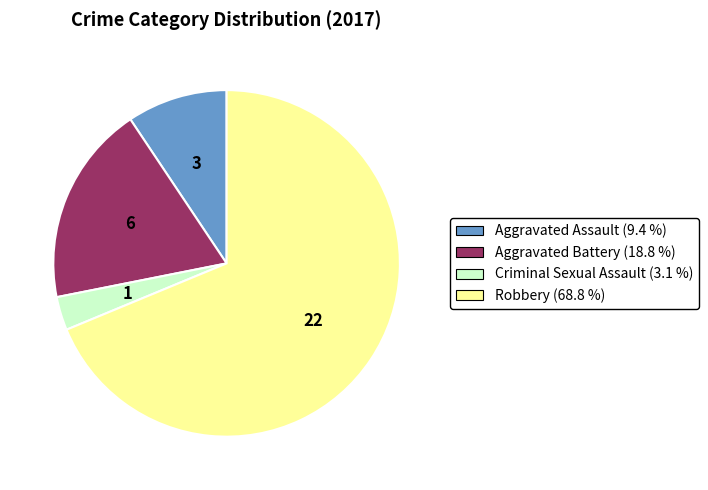

Is it true that Criminal Sexual Assault is 3% of the pie?

True